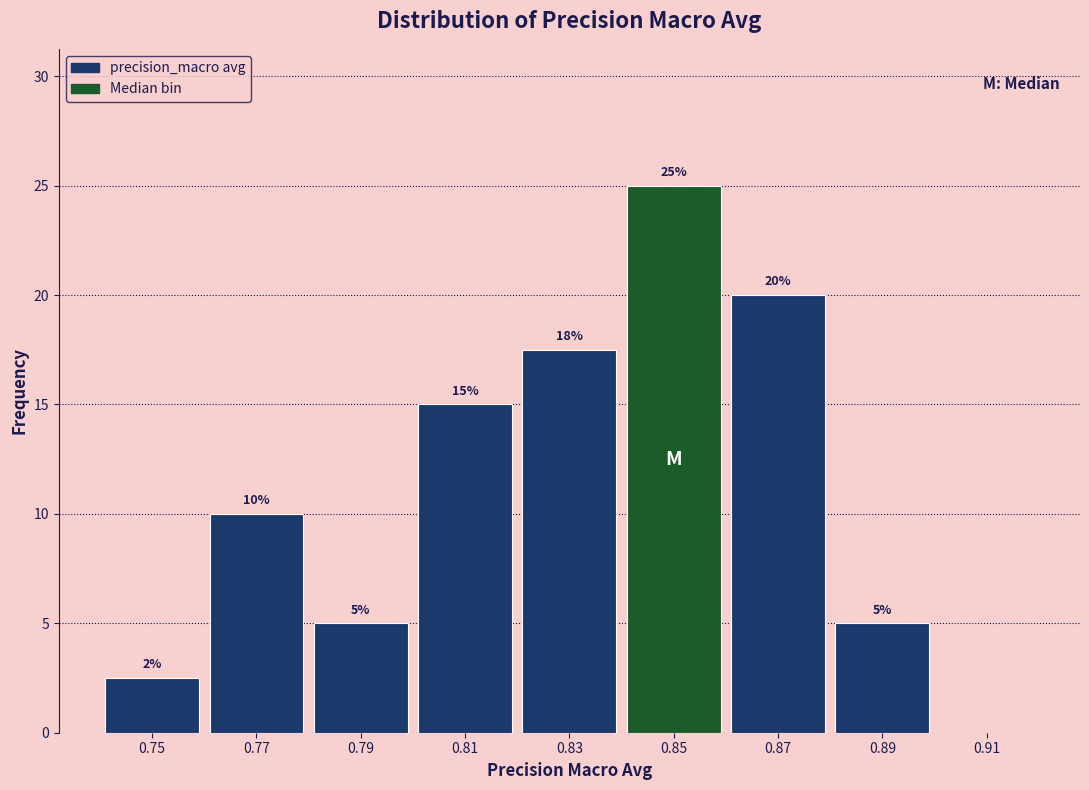

Which range on the x-axis has the tallest bar?

0.84 to 0.86